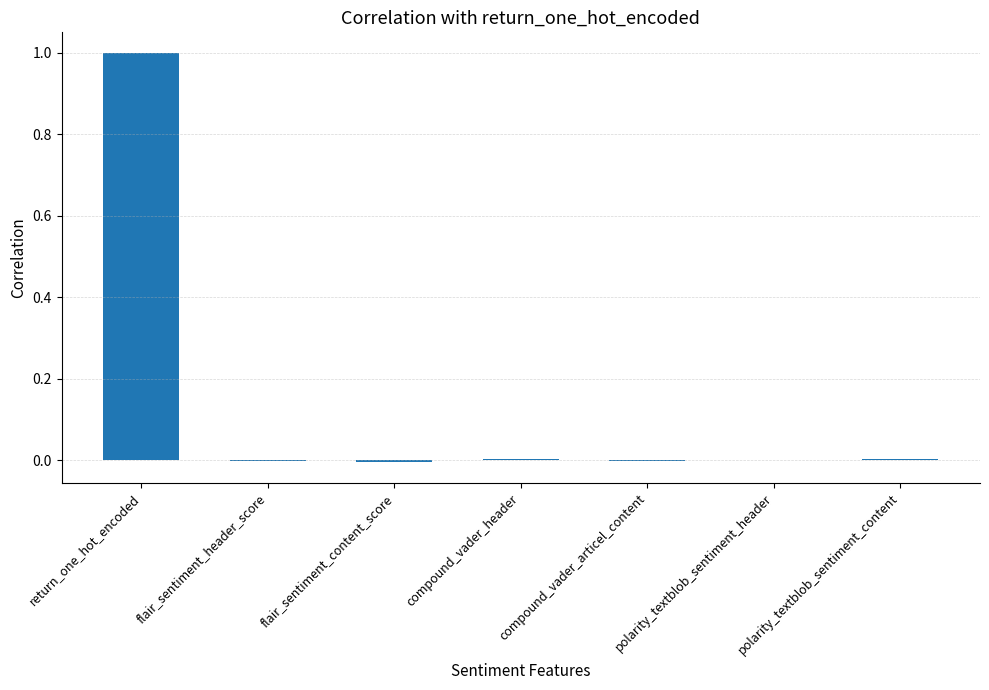

Between flair_sentiment_header_score and return_one_hot_encoded, which is larger?

return_one_hot_encoded